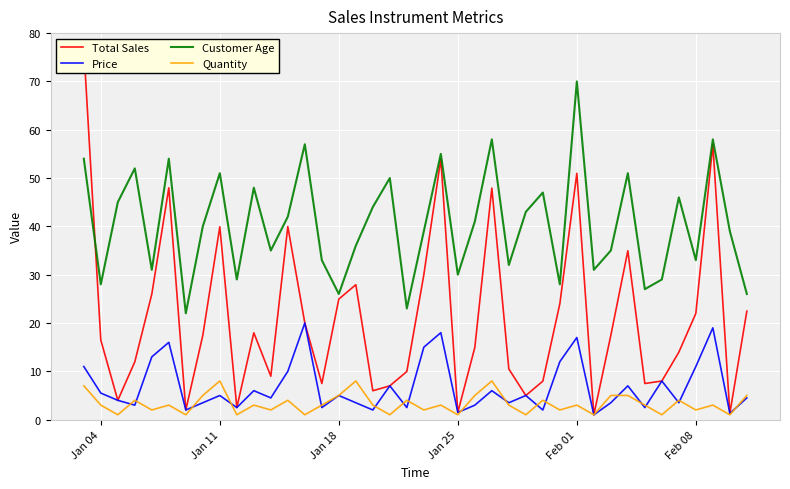

True or false: Customer Age and Price cross at least once.

False